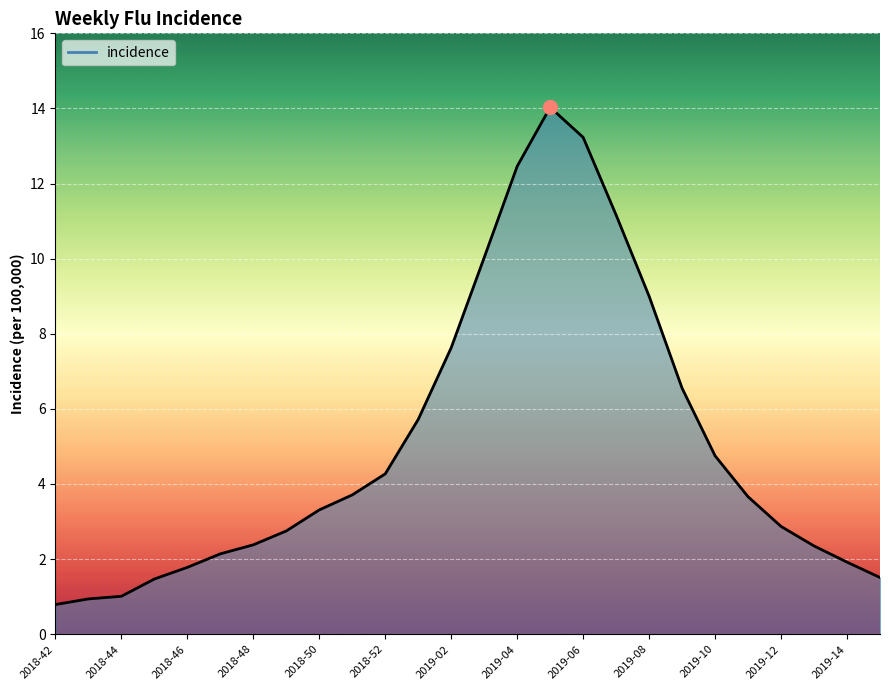

Is it true that the value at 2019-04 is 19.7?

False